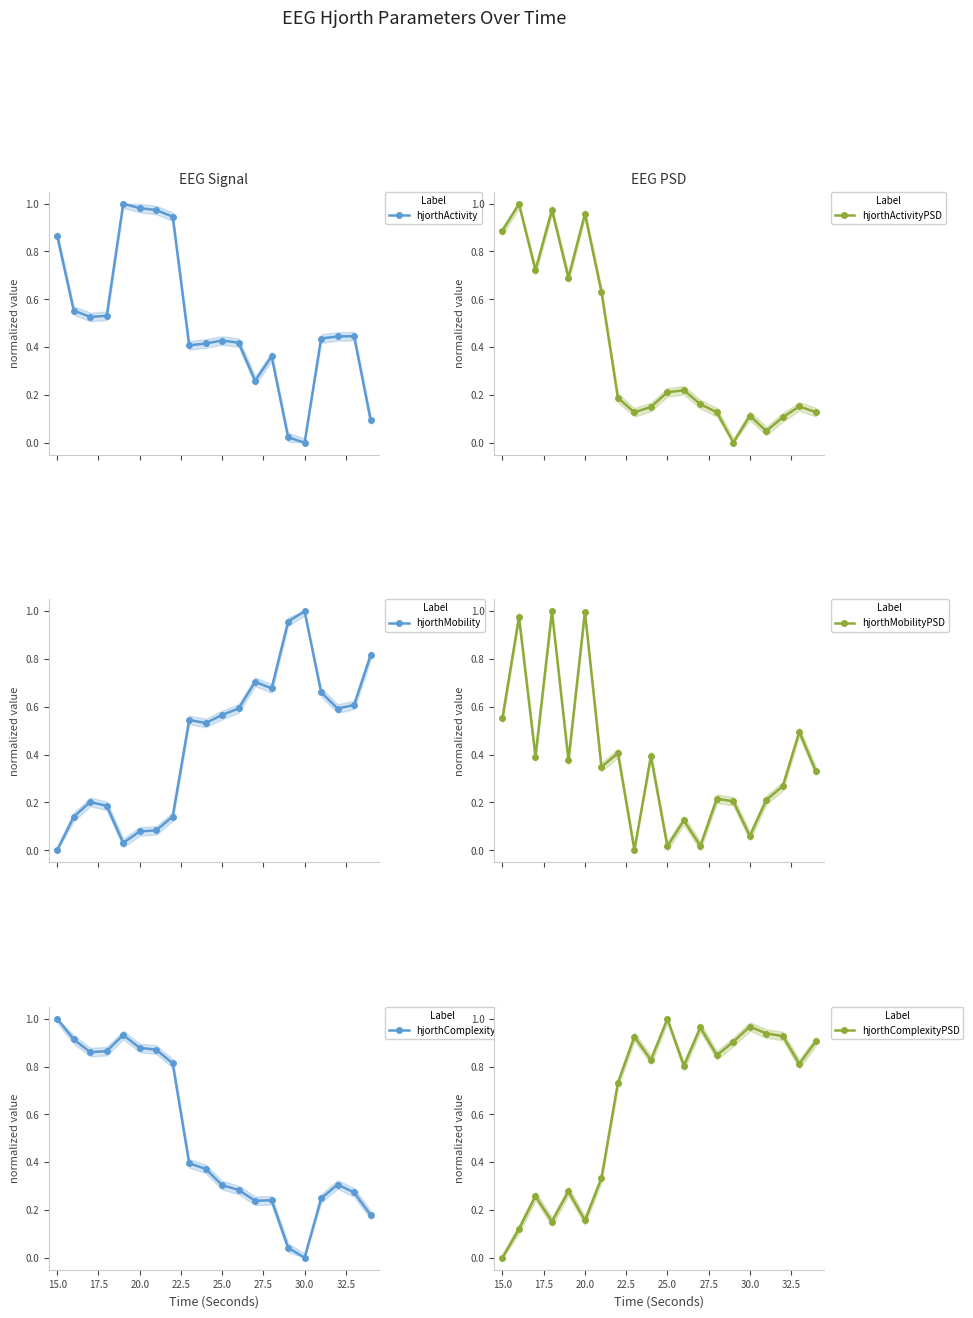

How many categories are shown in the chart?

20